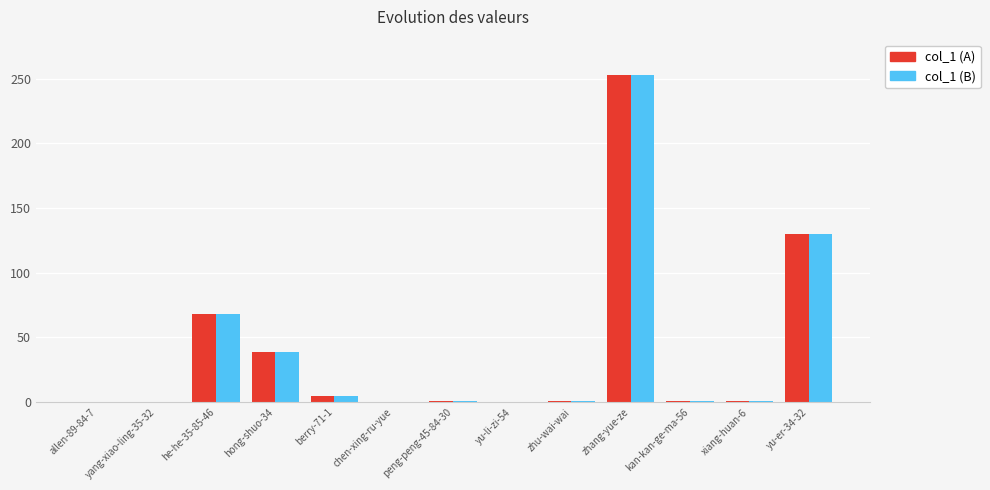

Which label corresponds to the largest value in the chart?

zhang-yue-ze